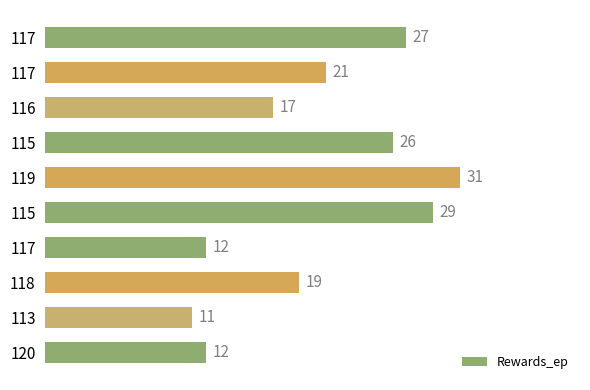

How many data points does each series have?

10